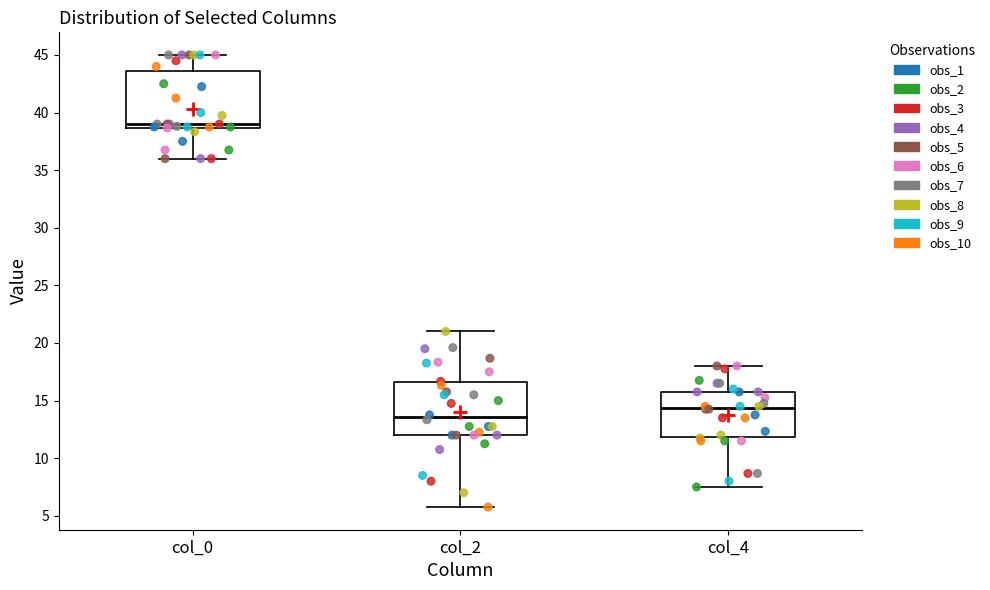

Reading left to right, read every box against the y-axis: the position of its median line, the range the box covers, and the ends of its whiskers. The values are not printed on the chart, so give them approximately, as read against the axis.

col_0: median 39.0, box 38.5 to 43.5, whiskers 36.0 to 45.0
col_2: median 13.5, box 12.0 to 16.5, whiskers 6.0 to 21.0
col_4: median 14.5, box 12.0 to 16.0, whiskers 7.5 to 18.0